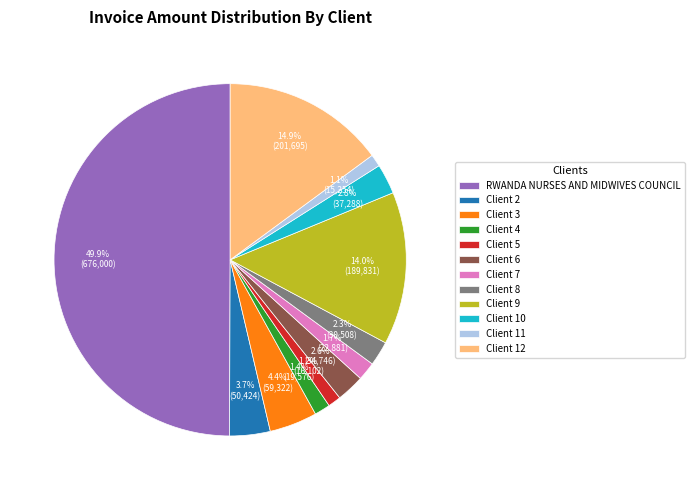

Does Client 5 represent more than half of the total?

No